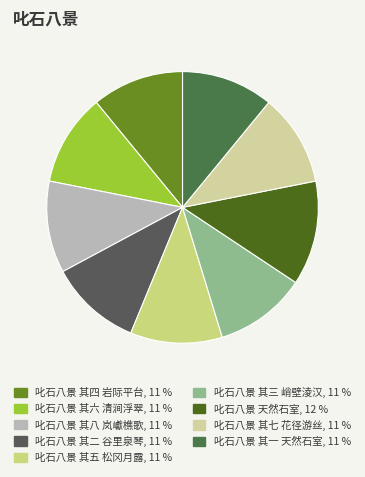

Does any single category account for the majority?

No